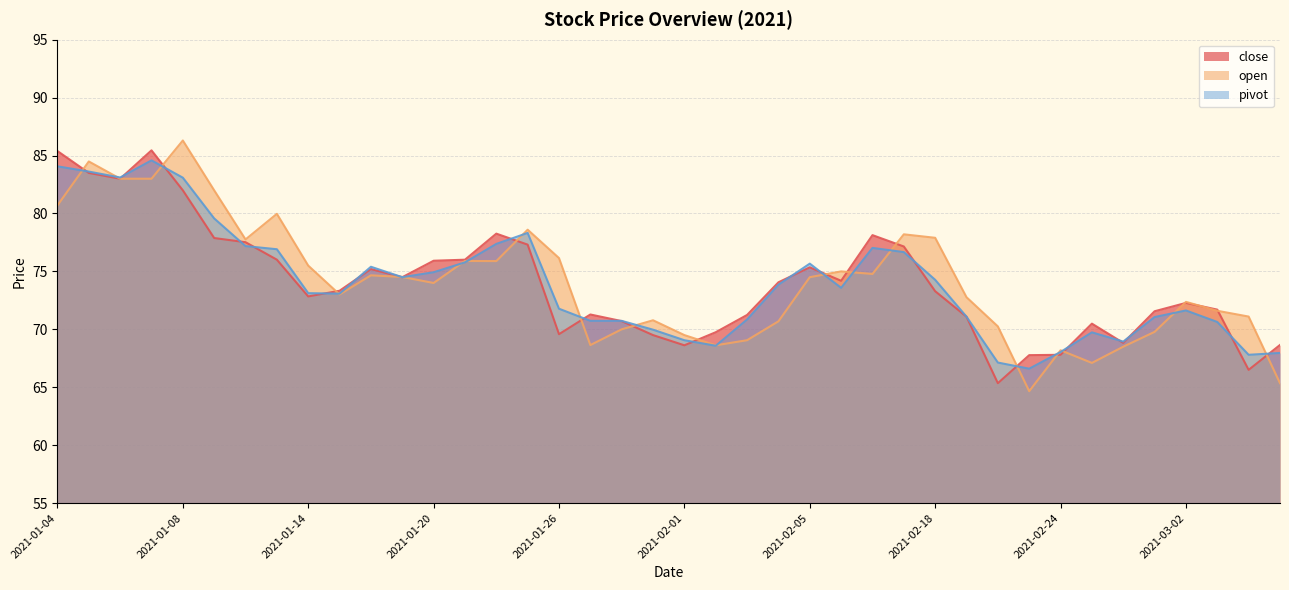

What is the sum of all close values?

2959.0